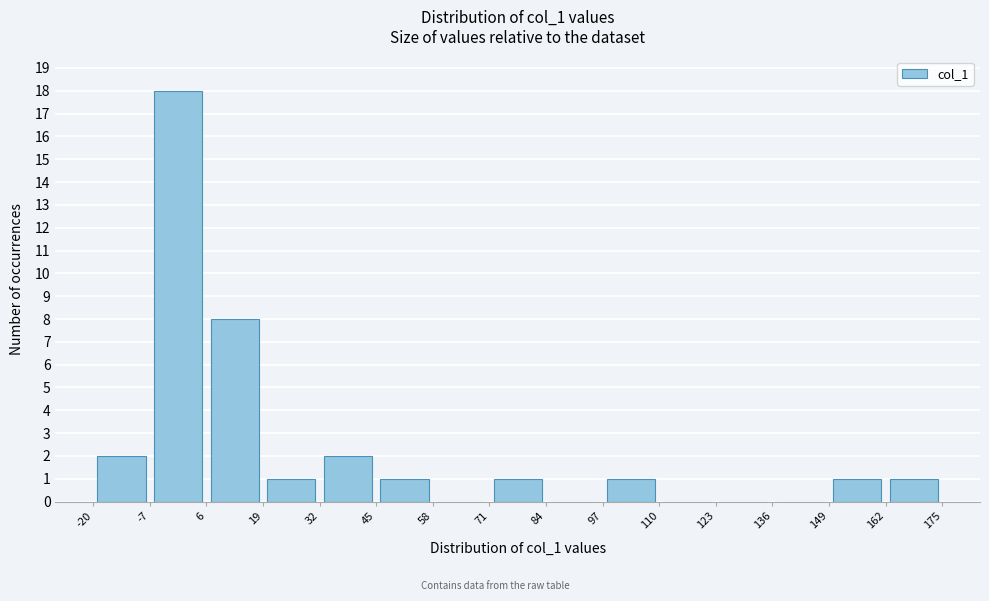

Reading left to right, transcribe this chart: for each bar, give the range it covers on the x-axis and its height. The values are not printed on the chart, so give them approximately, as read against the axis.

-20 to -7: 2
-7 to 6: 18
6 to 19: 8
19 to 32: 1
32 to 45: 2
45 to 58: 1
58 to 71: 0
71 to 84: 1
84 to 97: 0
97 to 110: 1
110 to 123: 0
123 to 136: 0
136 to 149: 0
149 to 162: 1
162 to 175: 1